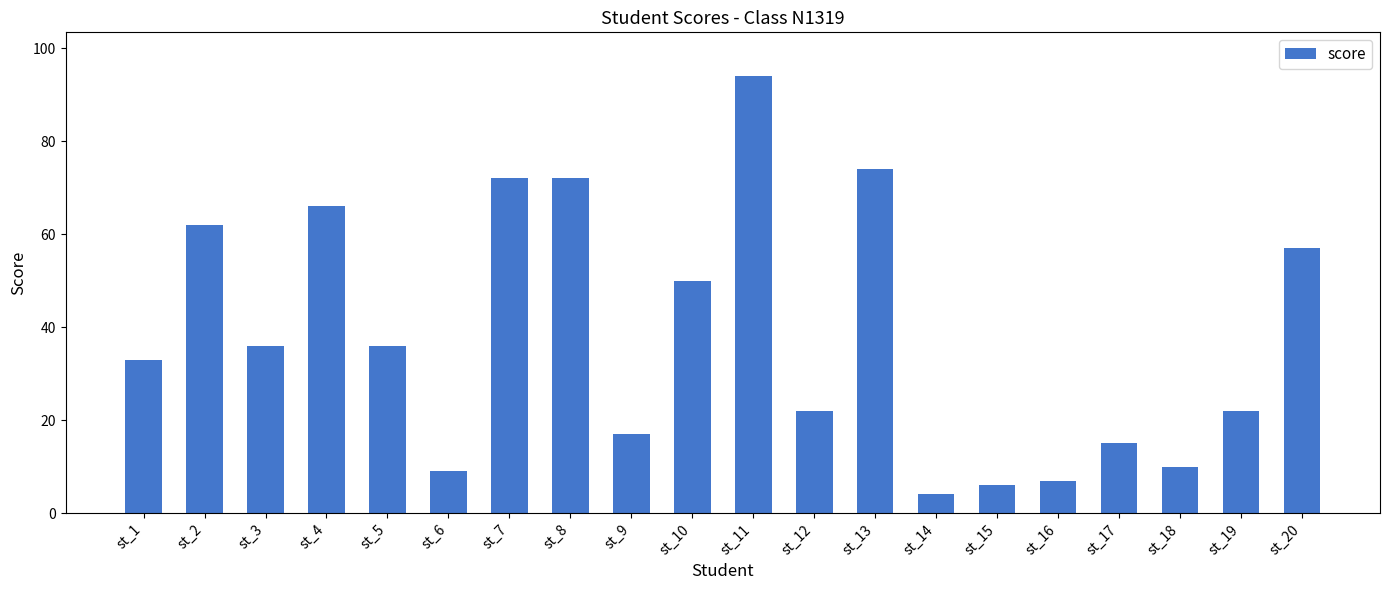

What is the value of the 4th bar from the left?

66